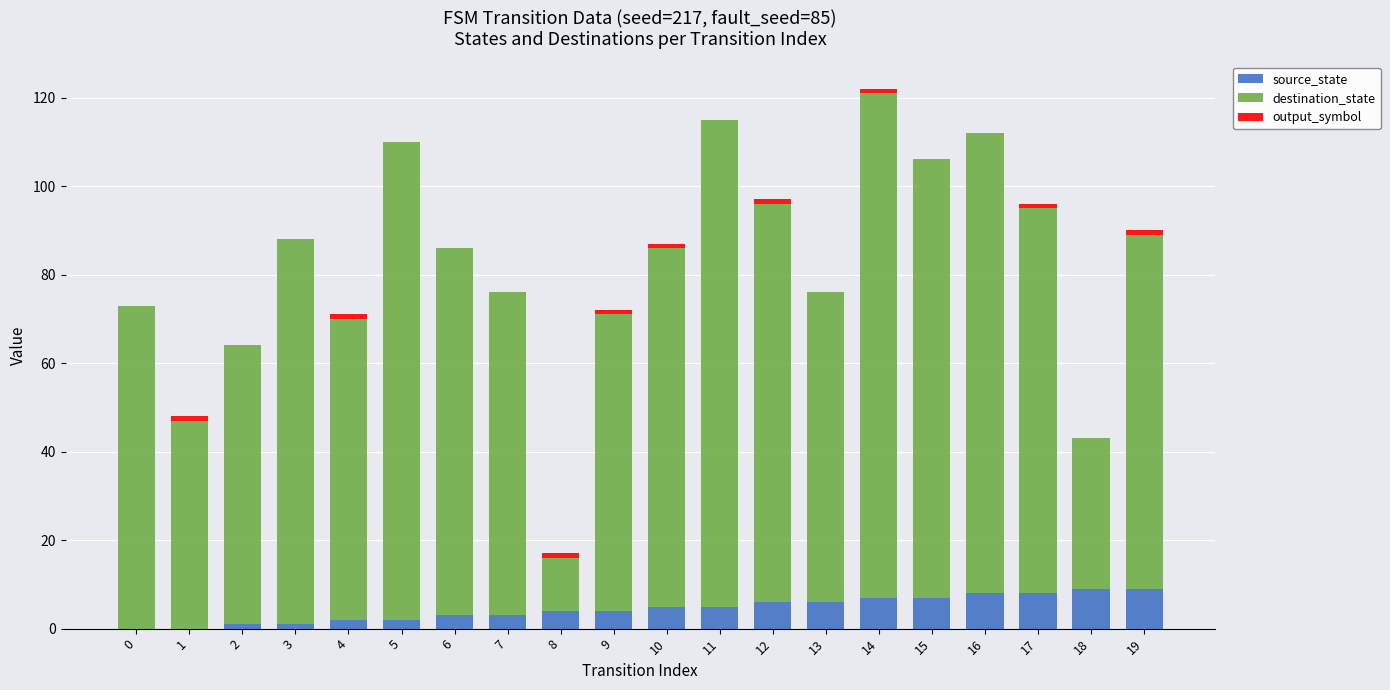

Are the bars horizontal?

No